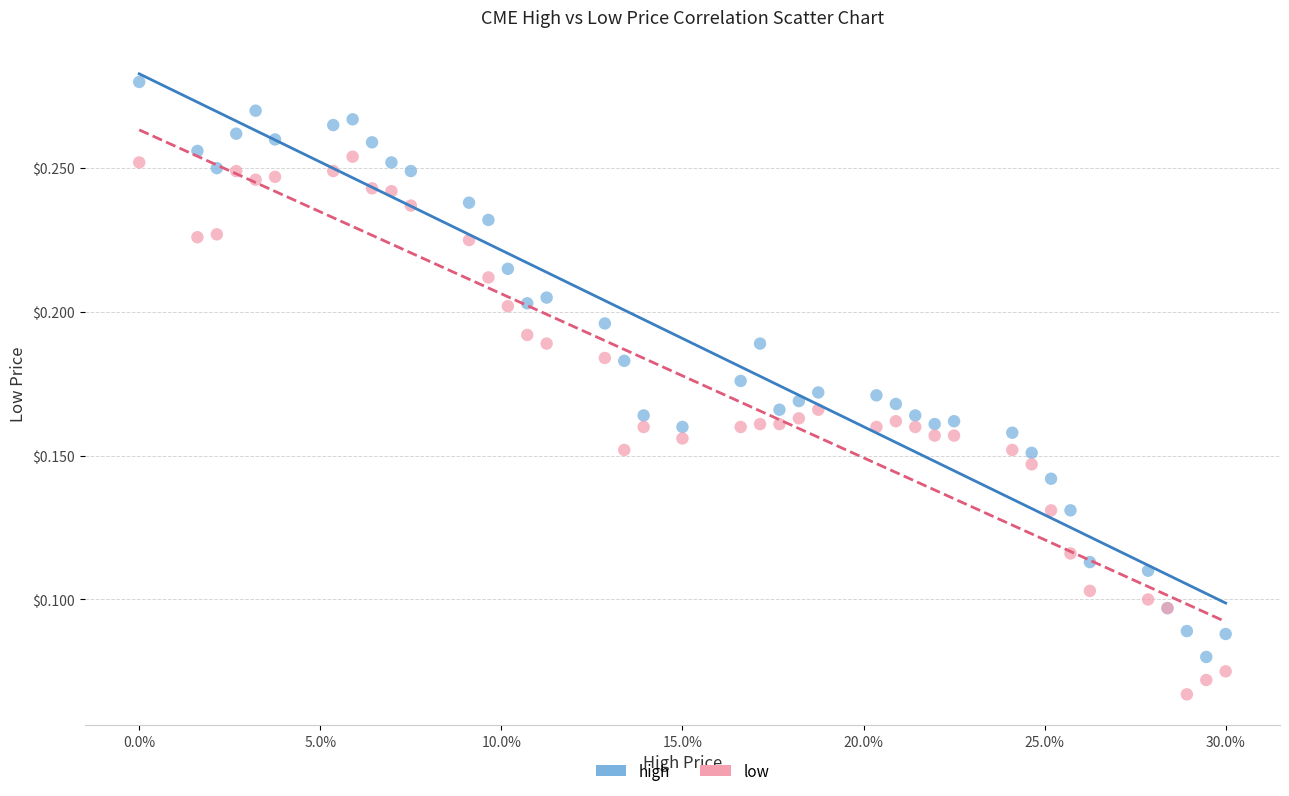

Which series reaches the maximum Y coordinate?

high